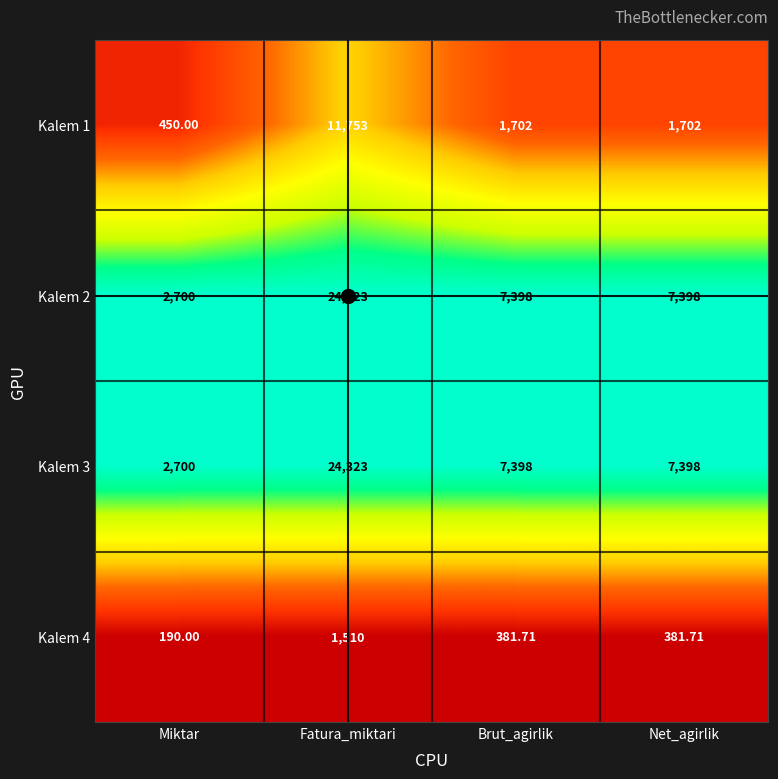

Is the value of Kalem 1 at Net_agirlik greater than the value of Kalem 3 at Miktar?

No